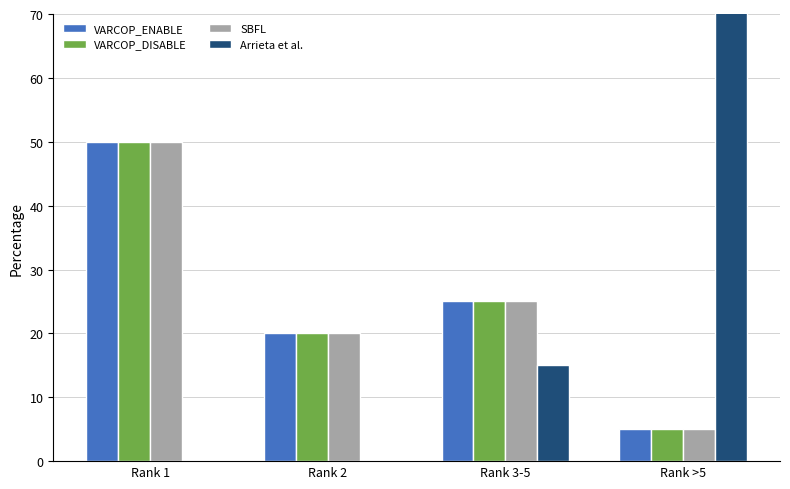

What is the difference between the maximum and minimum values in the VARCOP_ENABLE series?

45